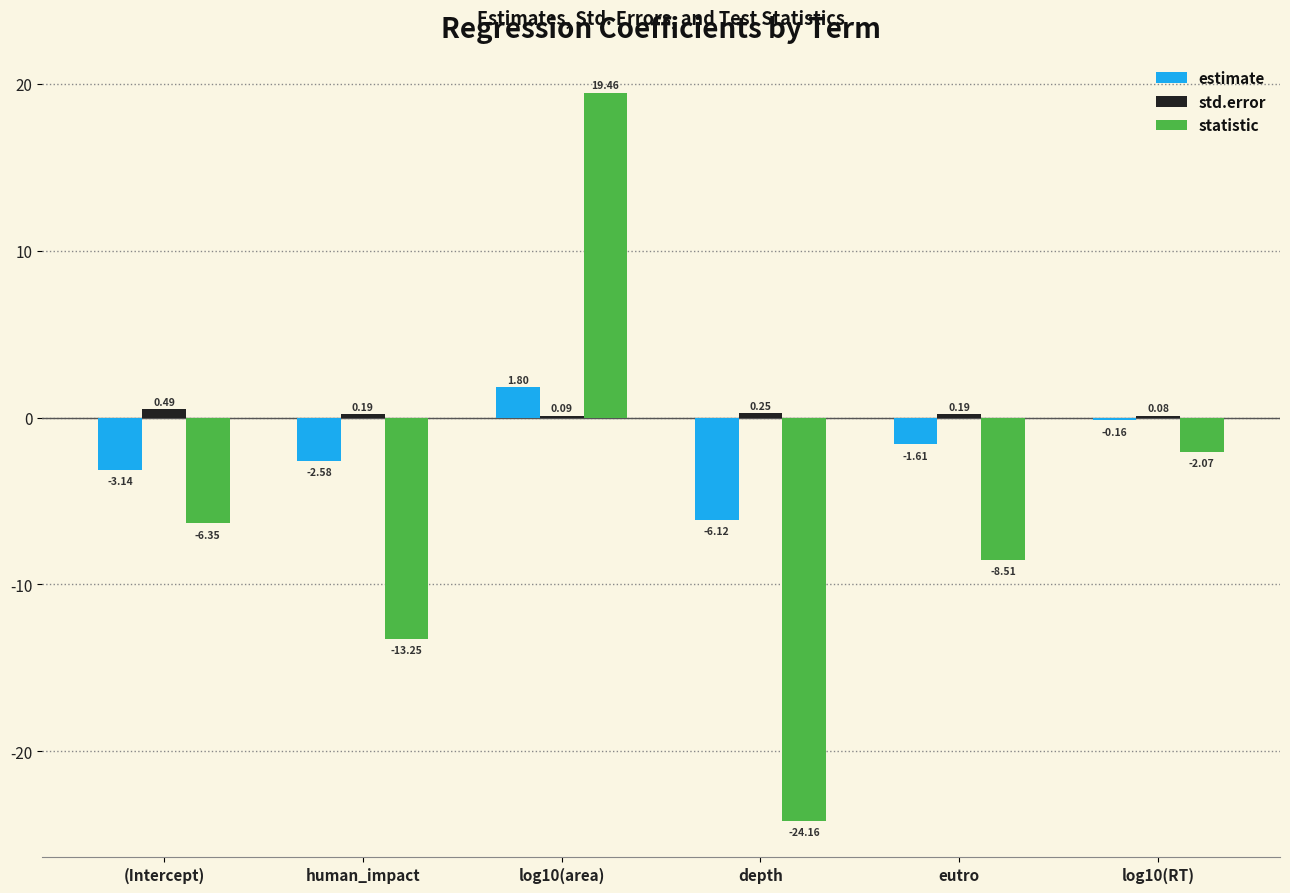

Between log10(area) and depth, which series saw the biggest shift?

statistic